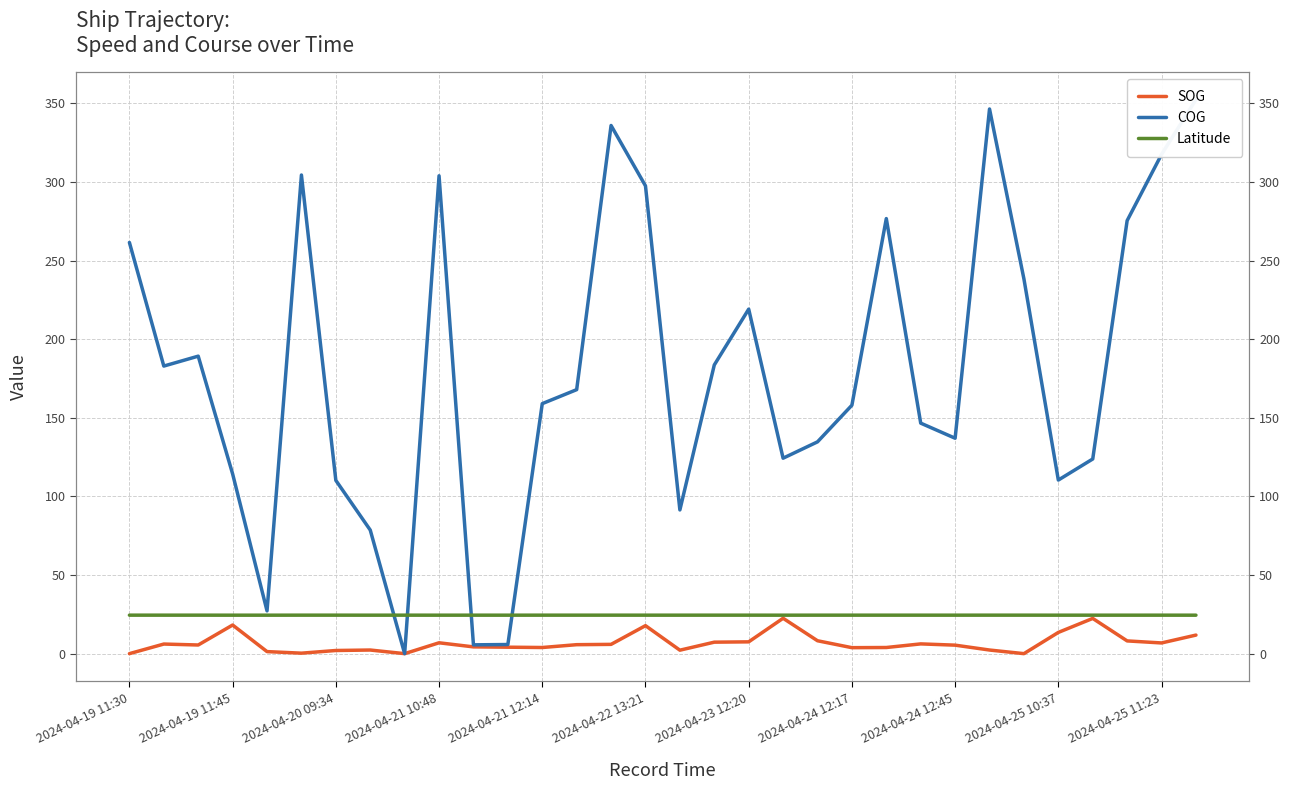

List the labels in order of Latitude value, smallest first.

31, 2024-04-21 12:14, 27, 19, 2024-04-24 12:17, 2024-04-25 10:37, 2024-04-21 10:48, 11, 29, 24, 28, 15, 30, 23, 16, 2024-04-25 11:23, 20, 22, 21, 18, 2024-04-20 09:34, 17, 2024-04-19 11:45, 13, 2024-04-24 12:45, 12, 14, 2024-04-23 12:20, 25, 2024-04-19 11:30, 2024-04-22 13:21, 26